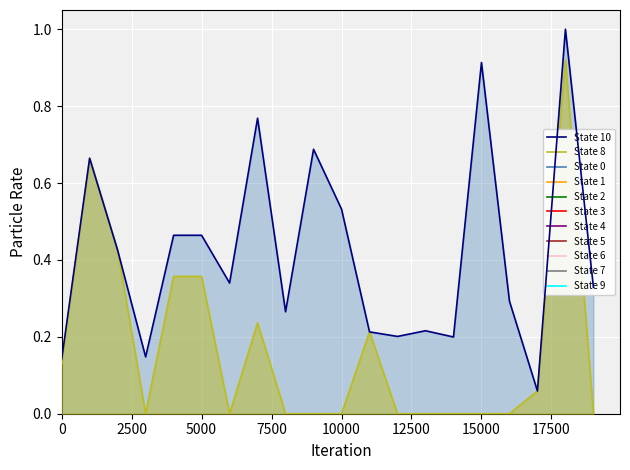

The value of State 10 at 5000 is 0.7. True or false?

False